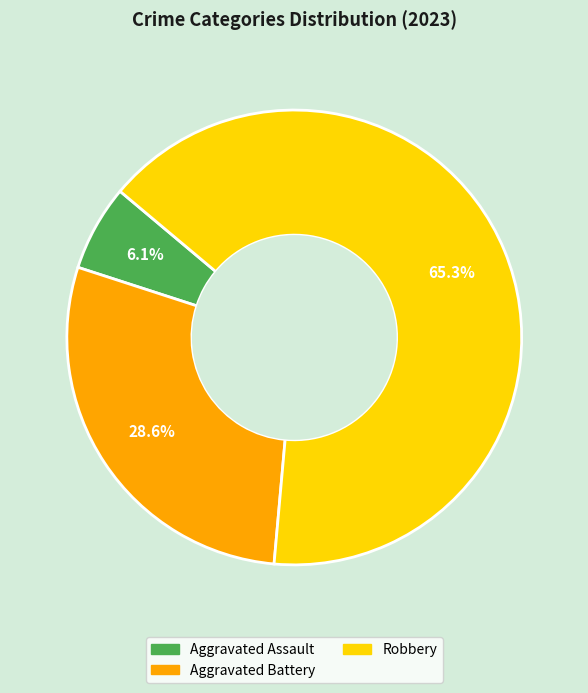

Rank the categories by value from lowest to highest.

Aggravated Assault, Aggravated Battery, Robbery